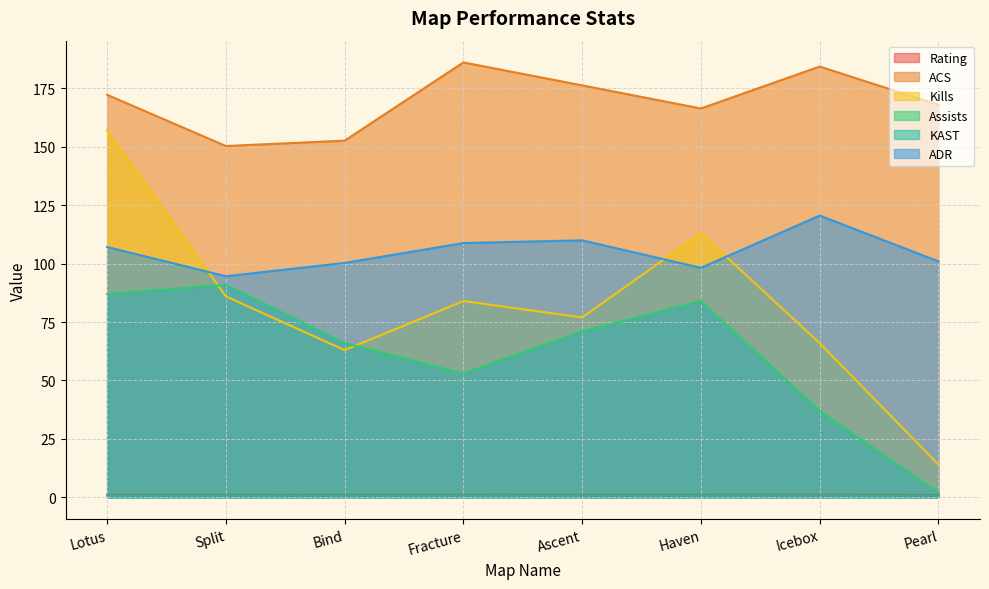

What is the sum of all ADR values?

840.8